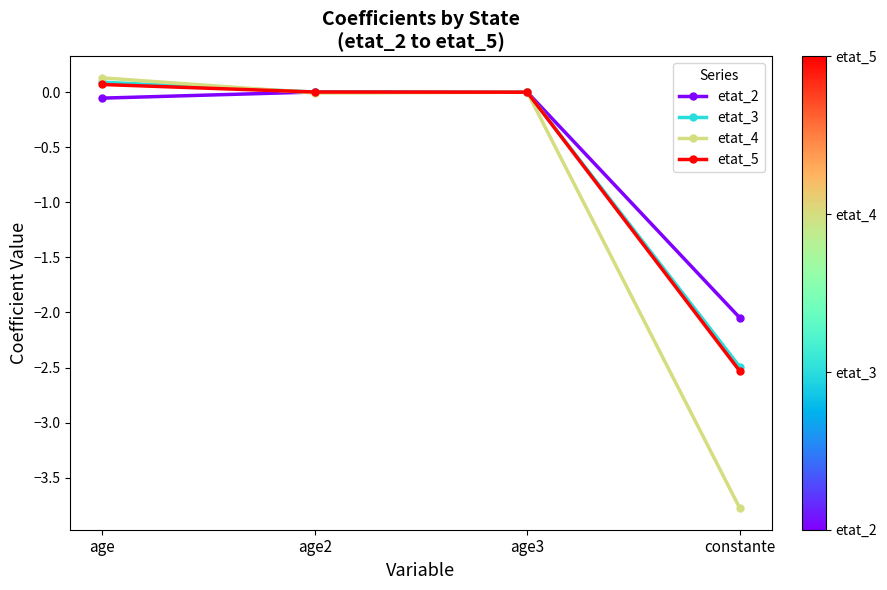

What is the total value across all series at age?

0.2